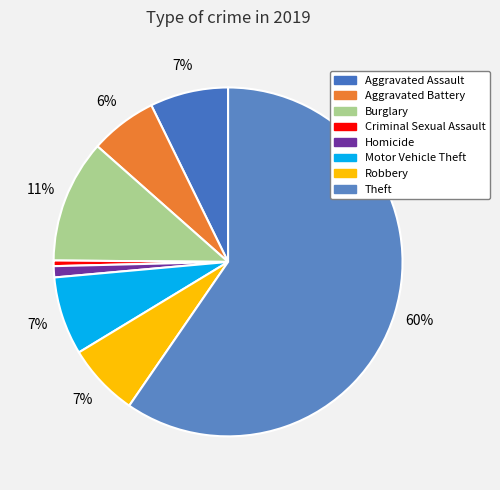

Which has a higher value, Criminal Sexual Assault or Aggravated Battery?

Aggravated Battery